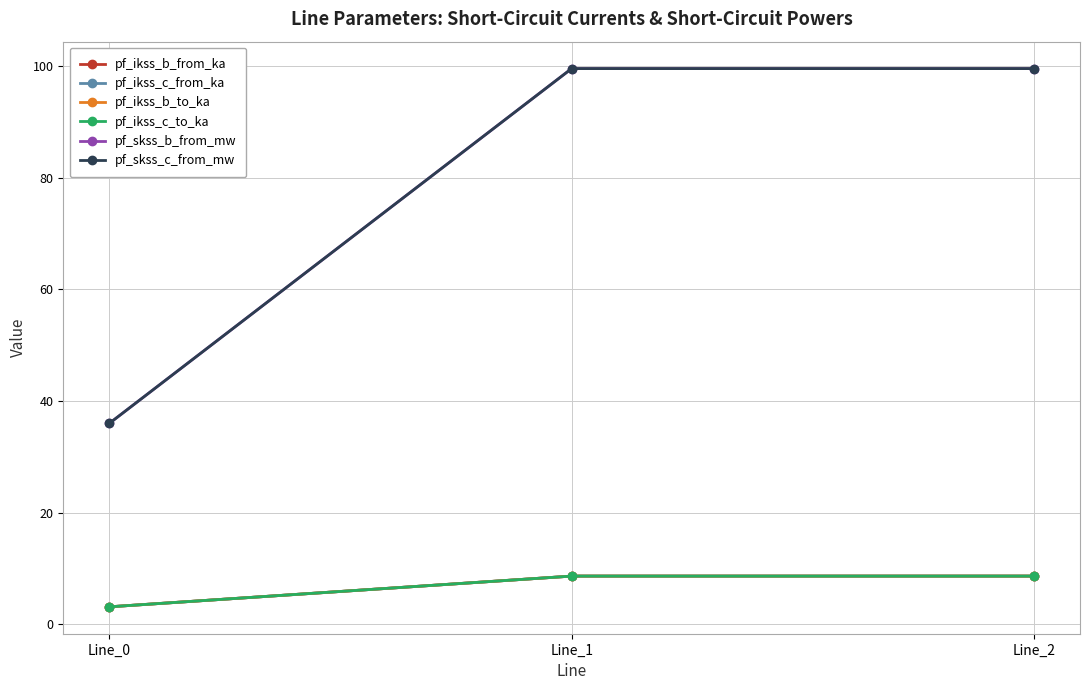

Is this an area chart (filled region under the line)?

No